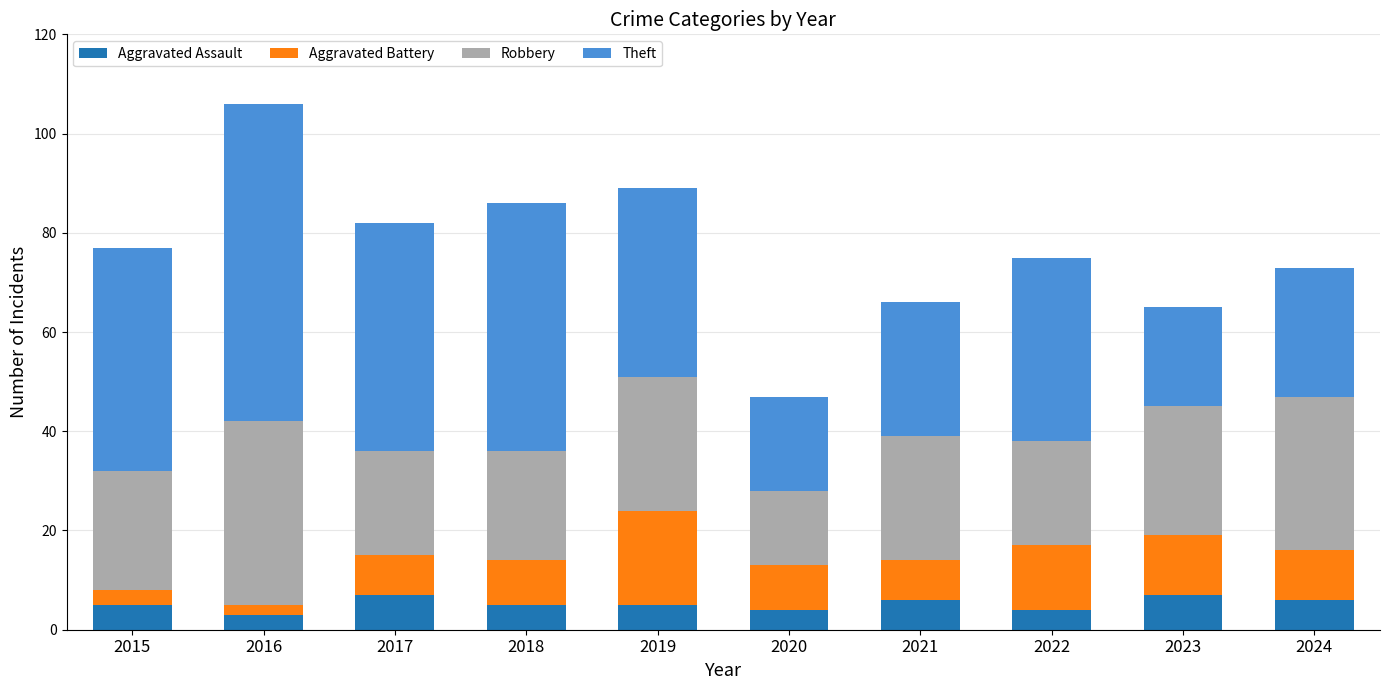

What is the difference between the maximum and minimum values in the Aggravated Assault series?

4